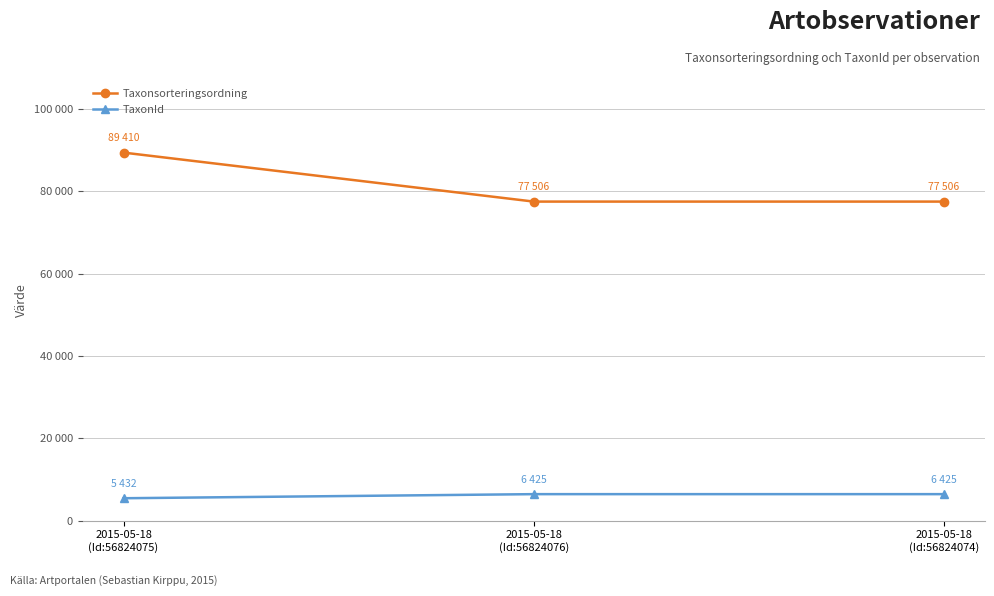

At which category is the sum across all series the highest?

2015-05-18
(Id:56824075)